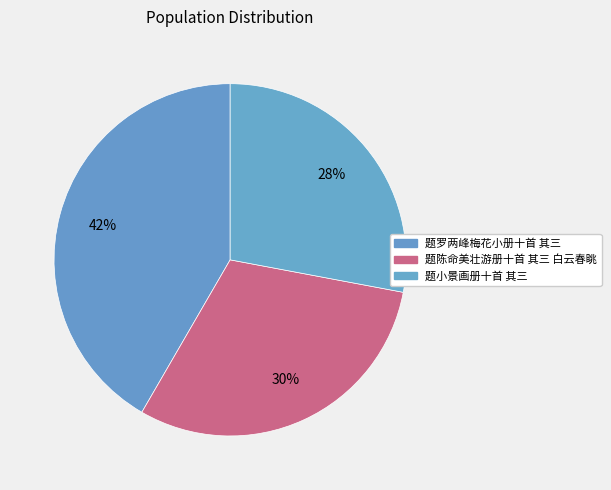

Count the number of slices in the pie.

3